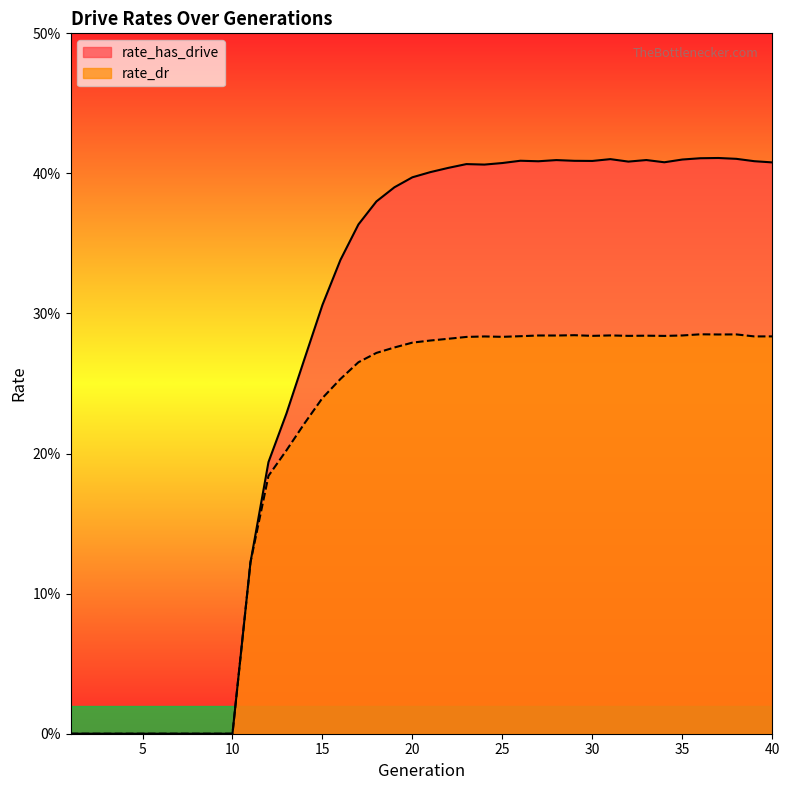

Does the chart have visible grid lines?

No